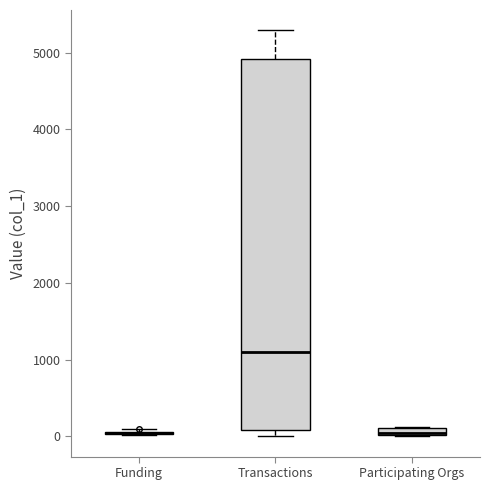

Which box is the tallest, from its lower edge to its upper edge?

Transactions